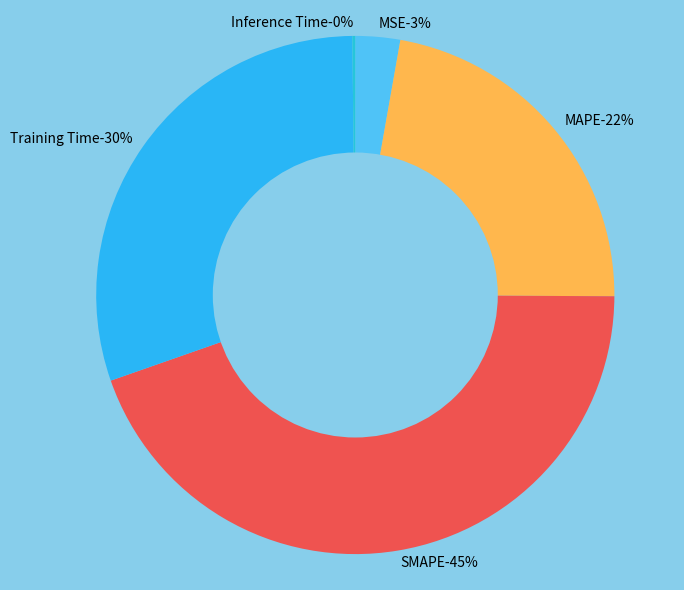

Is SMAPE the majority of the pie?

No